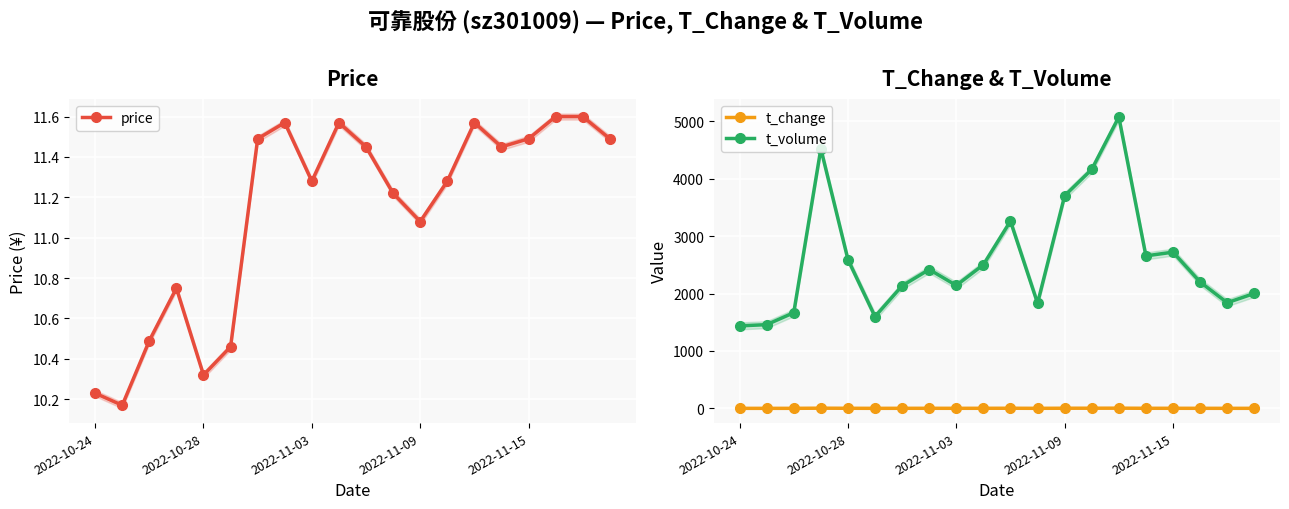

True or false: t_volume has more than 1 points higher than both neighbors.

True